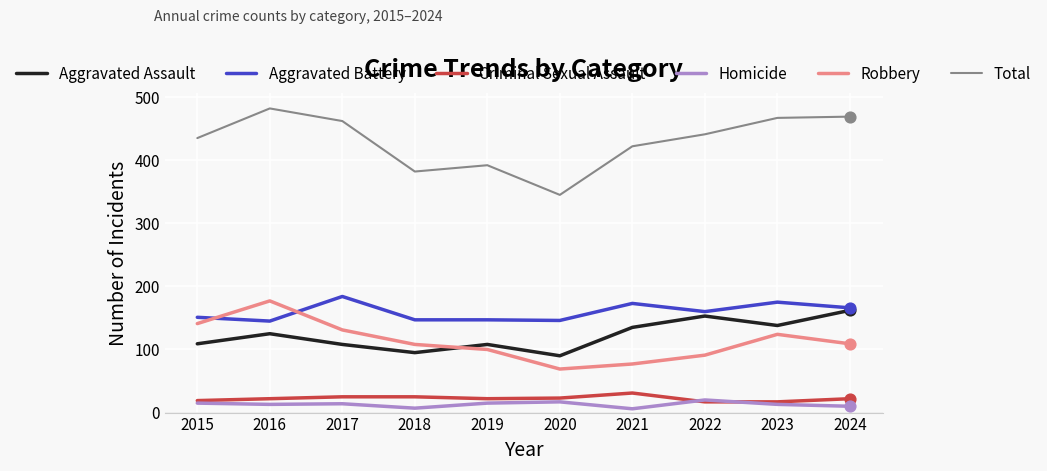

Which series changed the most between 2015 and 2020?

Total